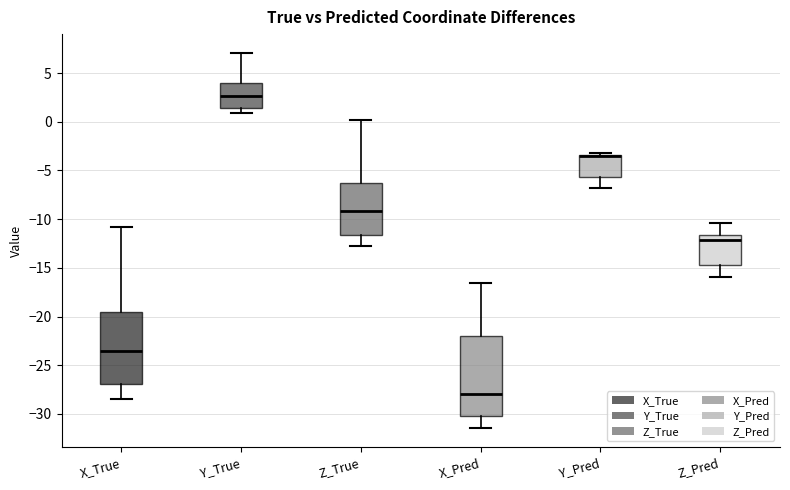

Where does the lower whisker of the box for Y_Pred end on the y-axis? The values are not printed on the chart, so give them approximately, as read against the axis.

-7.0